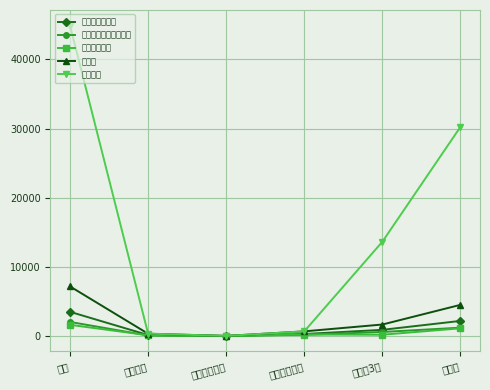

True or false: 새누리당이은영 has a value of 438 at 관내사전투표.

False